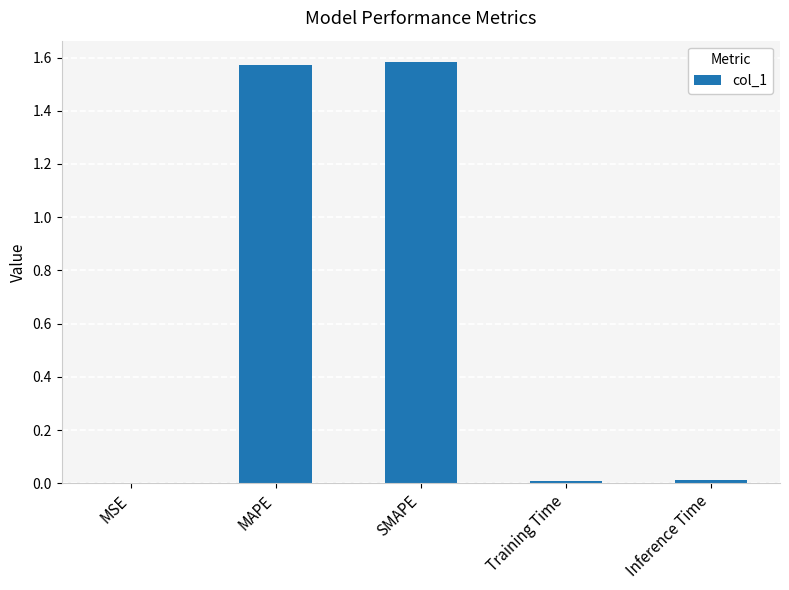

Which has a higher value, SMAPE or Training Time?

SMAPE